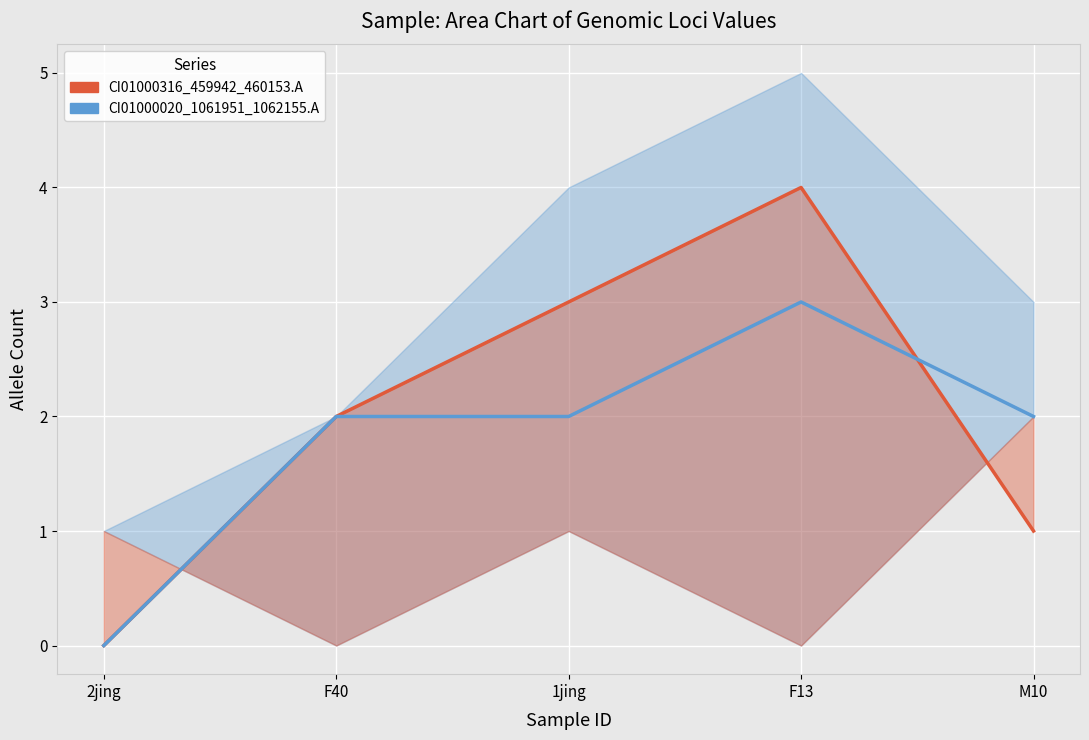

What is the difference between the maximum and second lowest values in the CI01000316_459942_460153.A series?

3